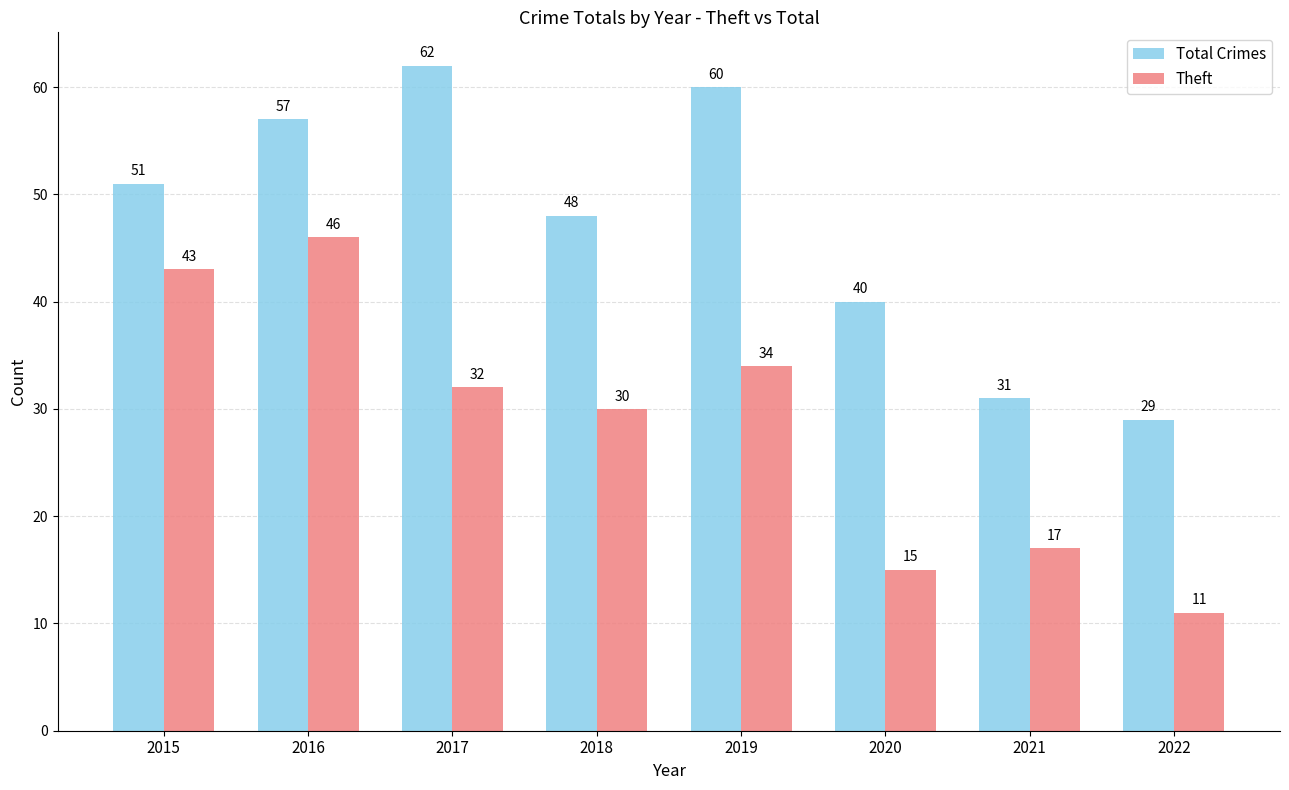

At which category is the sum across all series the highest?

2016